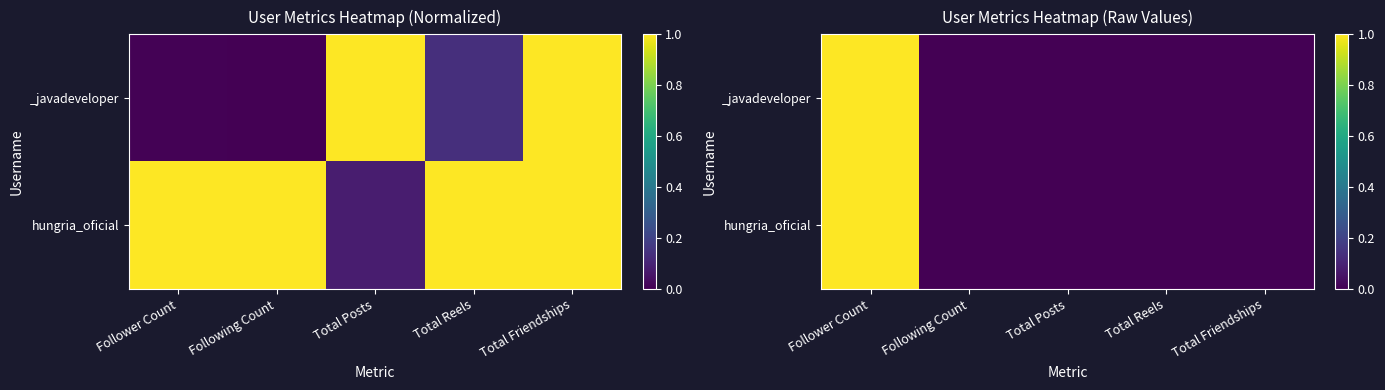

What is the greatest value displayed?

1.0